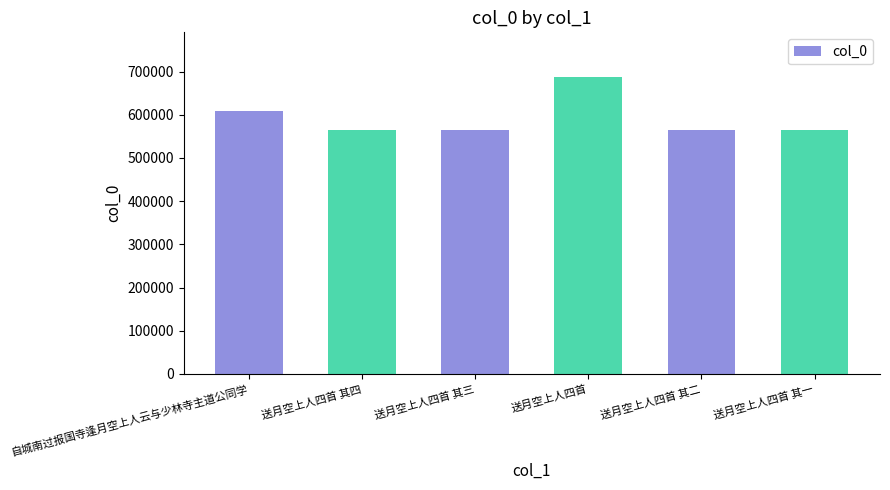

Which label corresponds to the largest value in the chart?

送月空上人四首